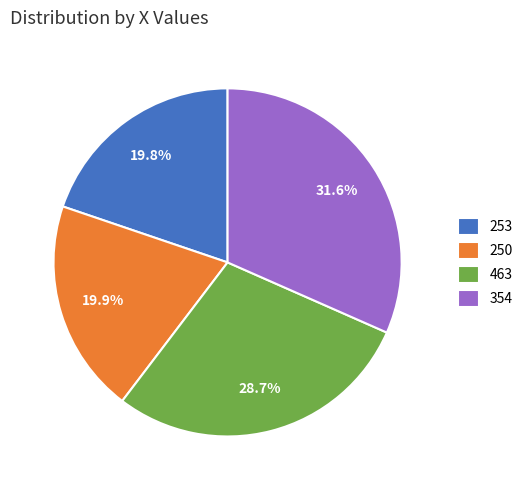

Is it true that 253 is 15% of the pie?

False